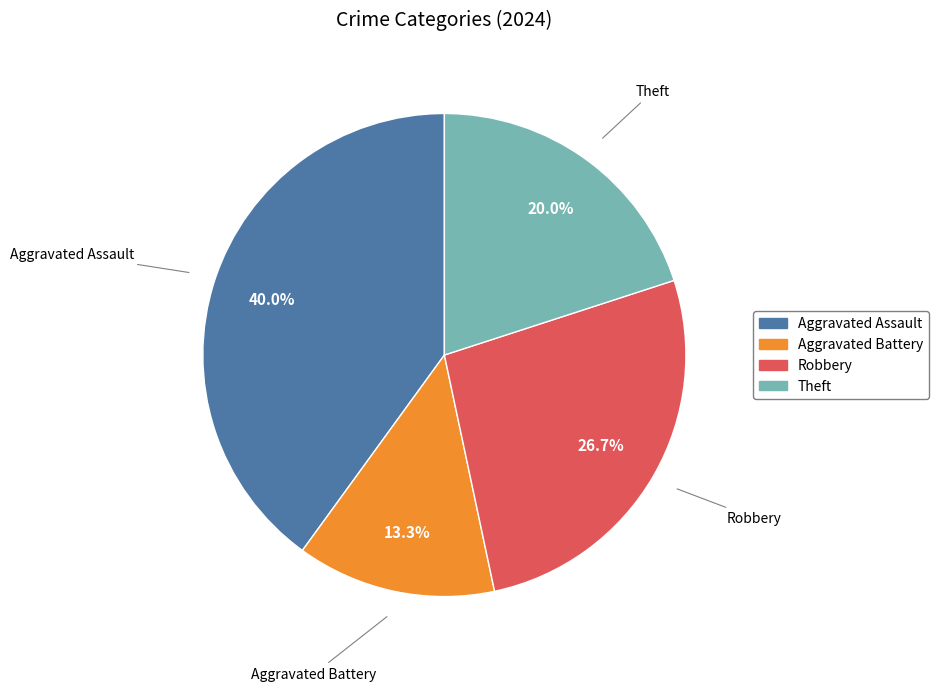

To the nearest percent, what portion does Theft represent?

20%